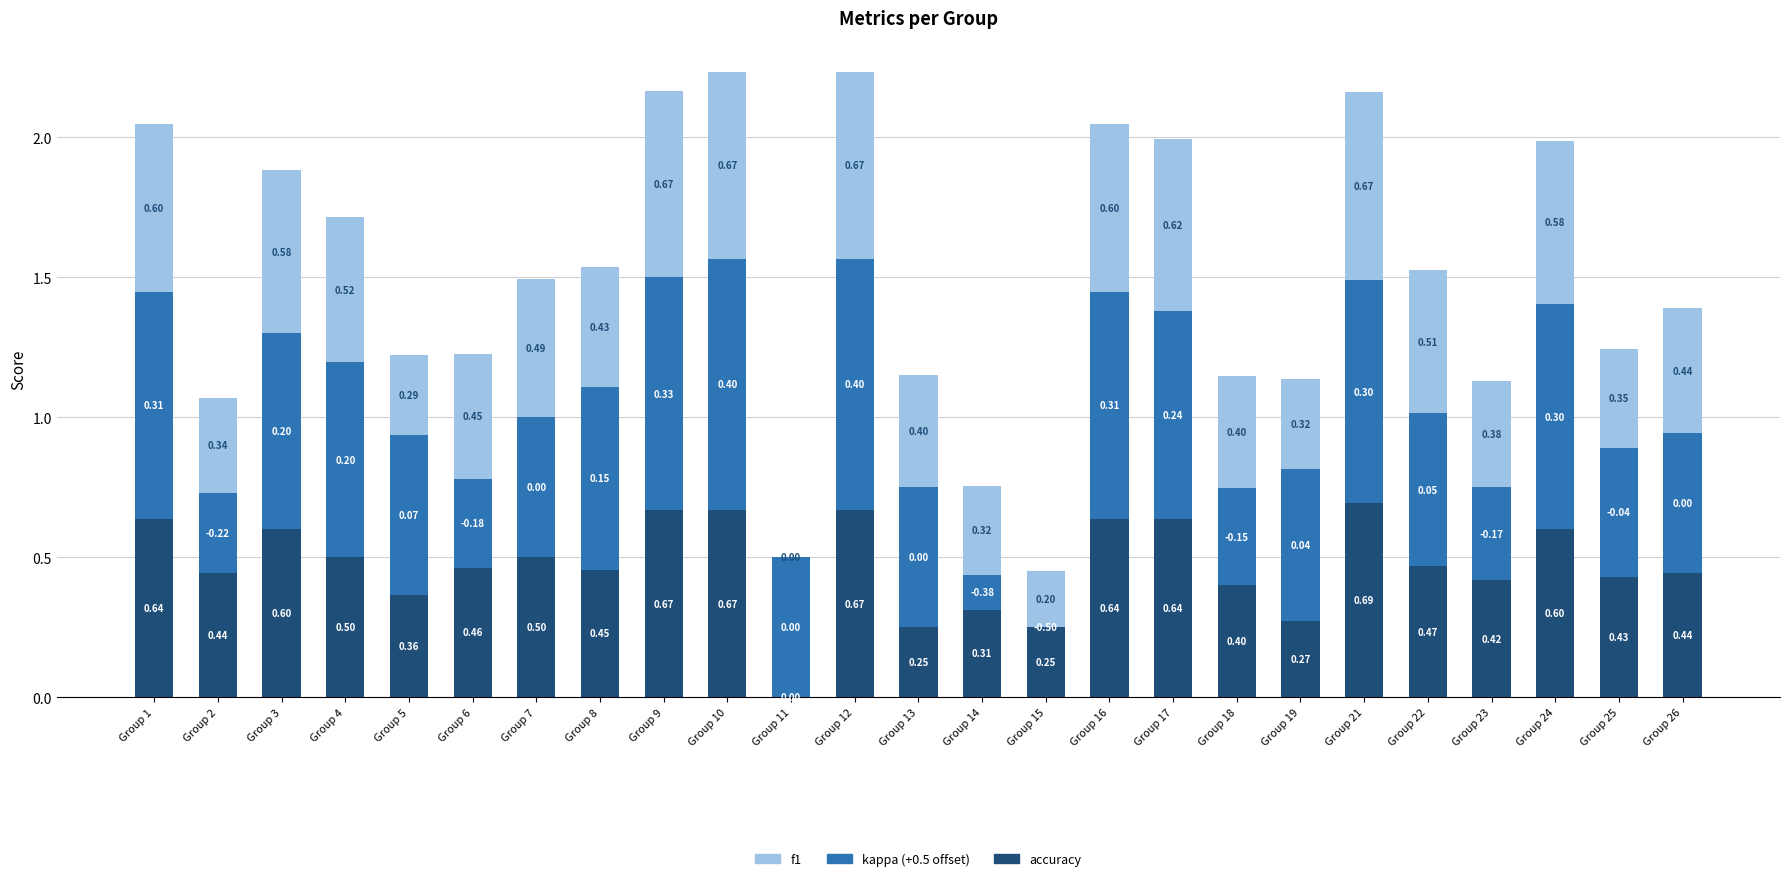

What is the total value across all series at Group 21?

2.2